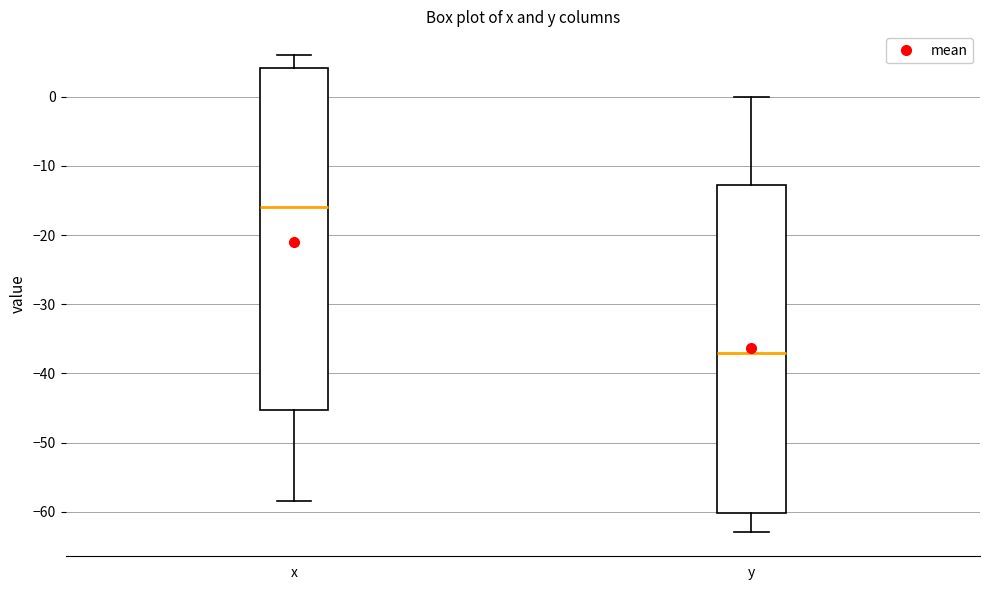

Comparing the boxes themselves (not the whiskers), which one is the tallest?

x